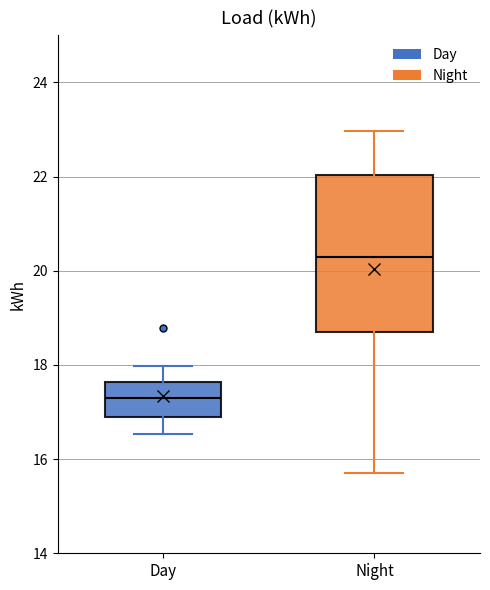

Reading left to right, transcribe this box plot: for each box, give where its median line is, the range the box spans, and where its two whiskers end, as read against the y-axis. The values are not printed on the chart, so give them approximately, as read against the axis.

Day: median 17.2, box 16.8 to 17.6, whiskers 16.6 to 18.0
Night: median 20.2, box 18.8 to 22.0, whiskers 15.6 to 23.0